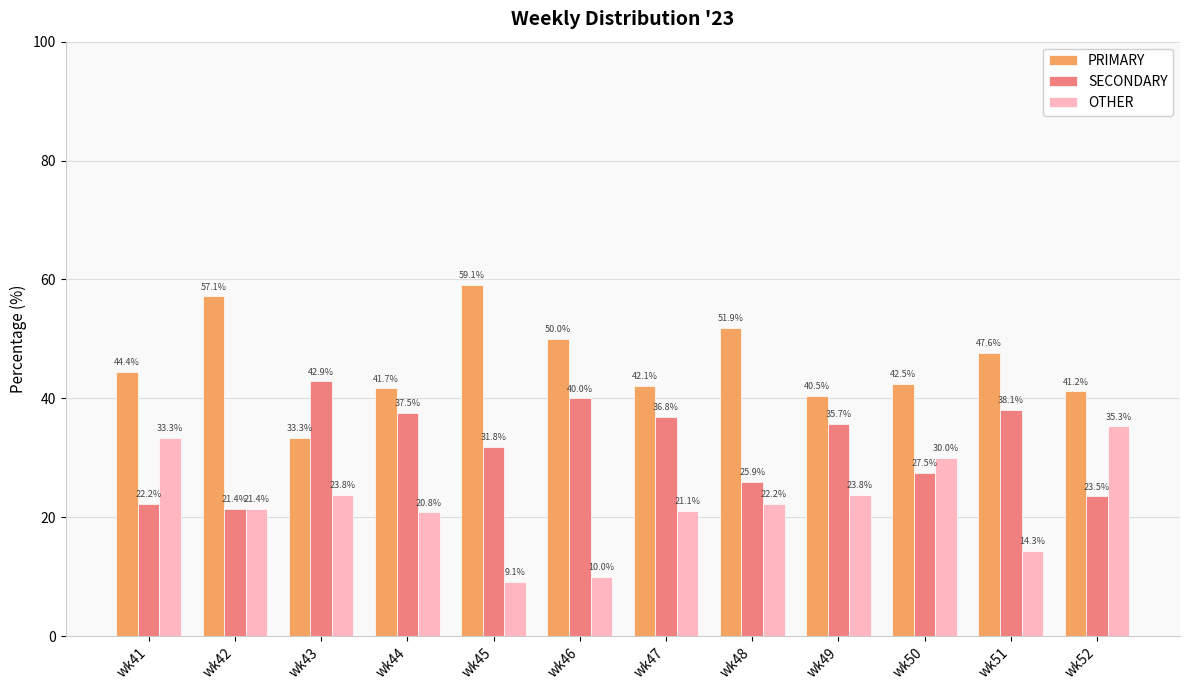

Reading left to right, list all the values displayed in this chart.

PRIMARY: wk41=44.4	wk42=57.1	wk43=33.3	wk44=41.7	wk45=59.1	wk46=50.0	wk47=42.1	wk48=51.9	wk49=40.5	wk50=42.5	wk51=47.6	wk52=41.2
SECONDARY: wk41=22.2	wk42=21.4	wk43=42.9	wk44=37.5	wk45=31.8	wk46=40.0	wk47=36.8	wk48=25.9	wk49=35.7	wk50=27.5	wk51=38.1	wk52=23.5
OTHER: wk41=33.3	wk42=21.4	wk43=23.8	wk44=20.8	wk45=9.1	wk46=10.0	wk47=21.1	wk48=22.2	wk49=23.8	wk50=30.0	wk51=14.3	wk52=35.3